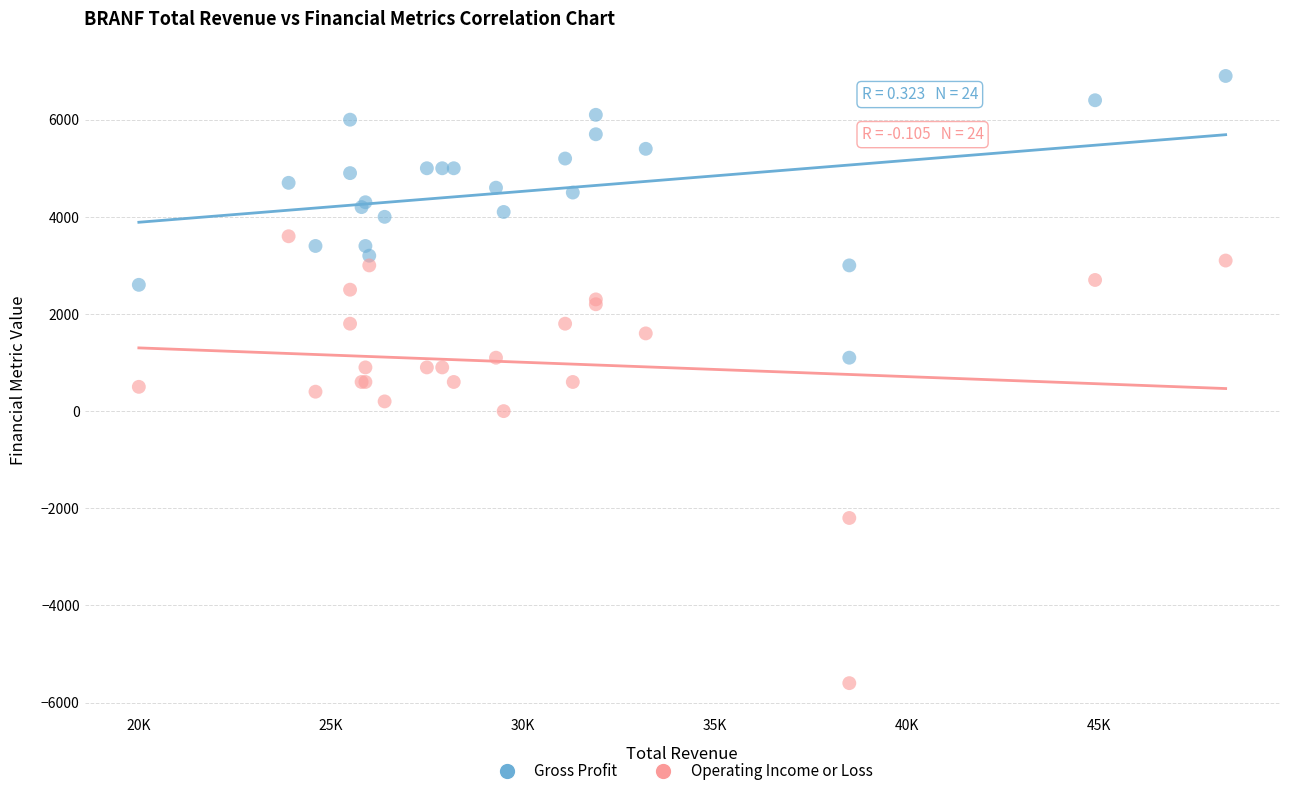

Which series has the widest spread of Y values?

Operating Income or Loss